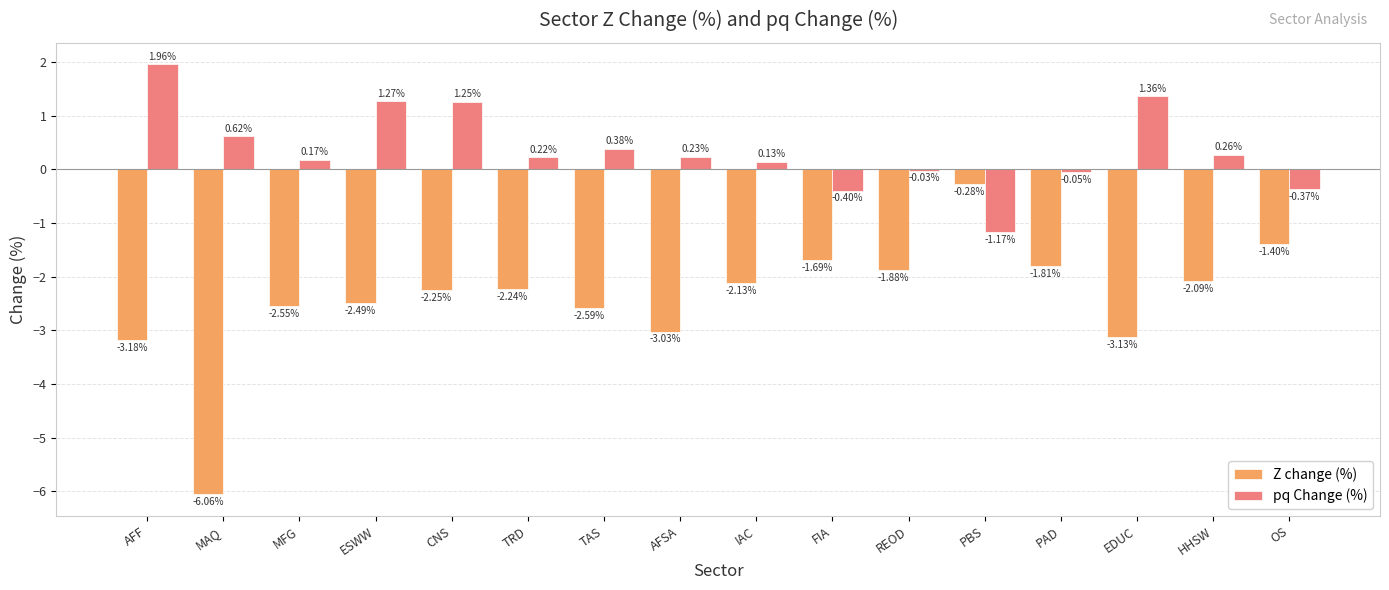

What is the sum of the pq Change (%) values at TAS and MAQ?

1.0